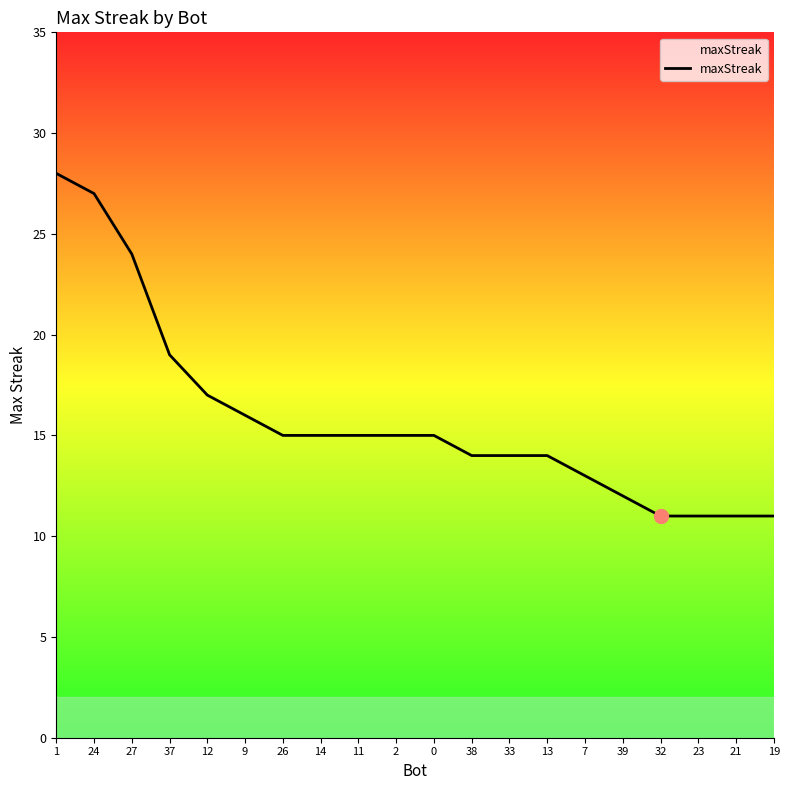

Does the chart display data point markers on the line(s)?

No